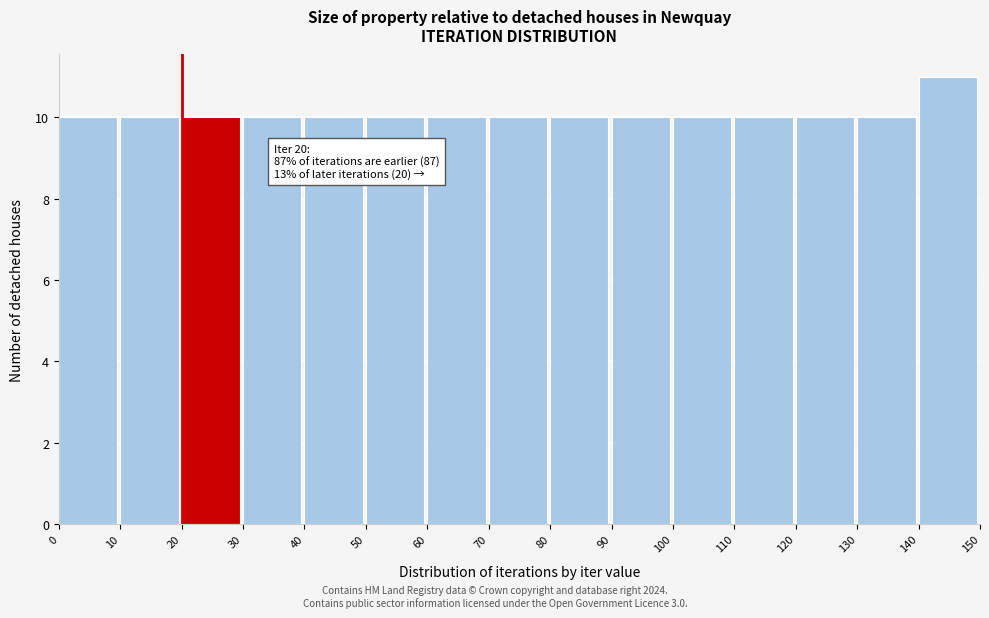

Over which range of the x-axis is the bar tallest?

140 to 150